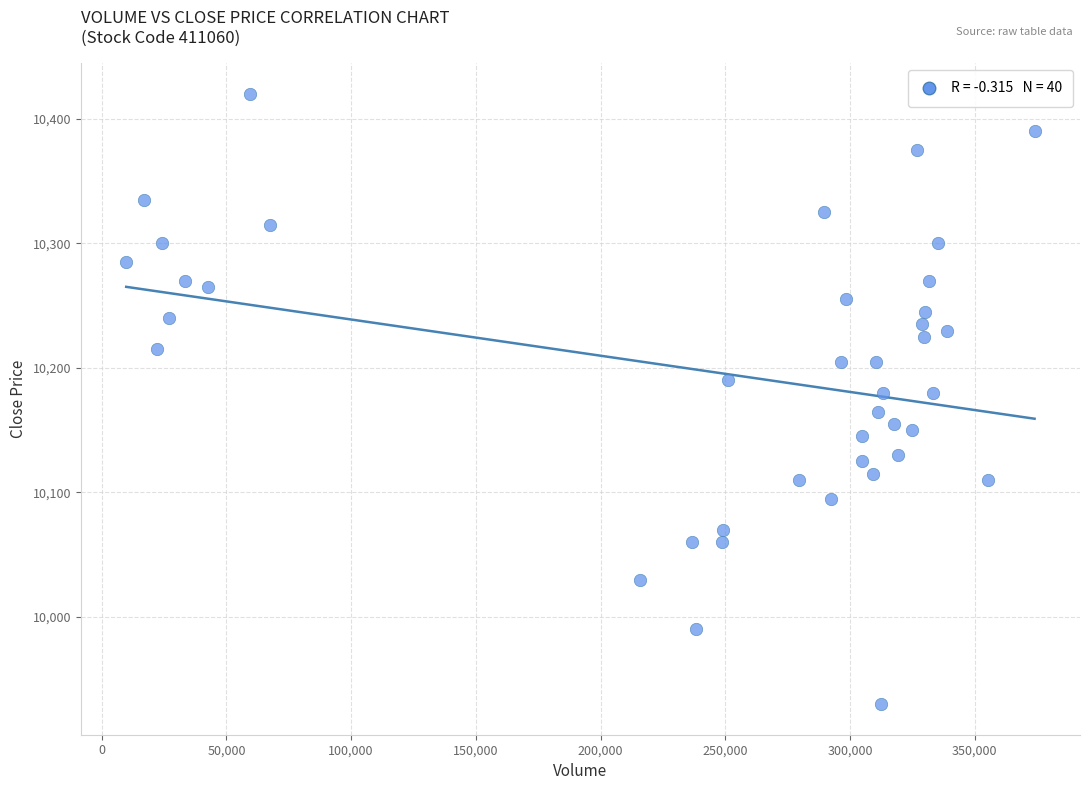

What is the range of Y values (max minus min)?

490